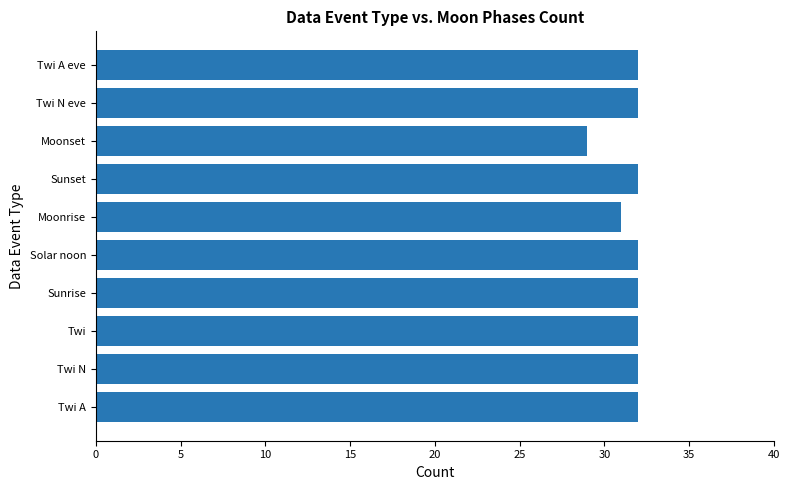

What is the ratio of the value at Moonrise to the value at Moonset?

1.1